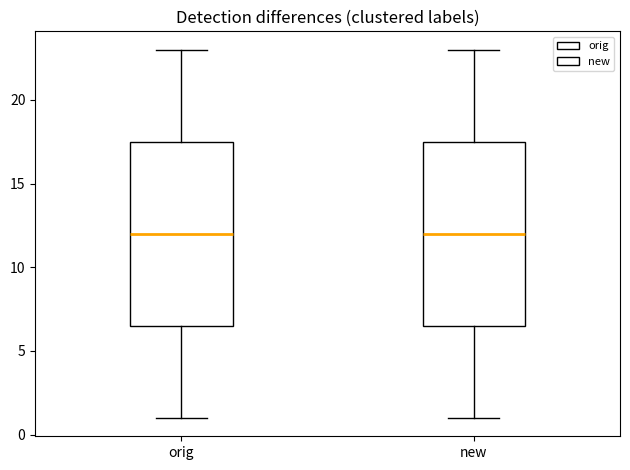

Reading left to right, transcribe this box plot: for each box, give where its median line is, the range the box spans, and where its two whiskers end, as read against the y-axis. The values are not printed on the chart, so give them approximately, as read against the axis.

orig: median 12.0, box 6.5 to 17.5, whiskers 1.0 to 23.0
new: median 12.0, box 6.5 to 17.5, whiskers 1.0 to 23.0